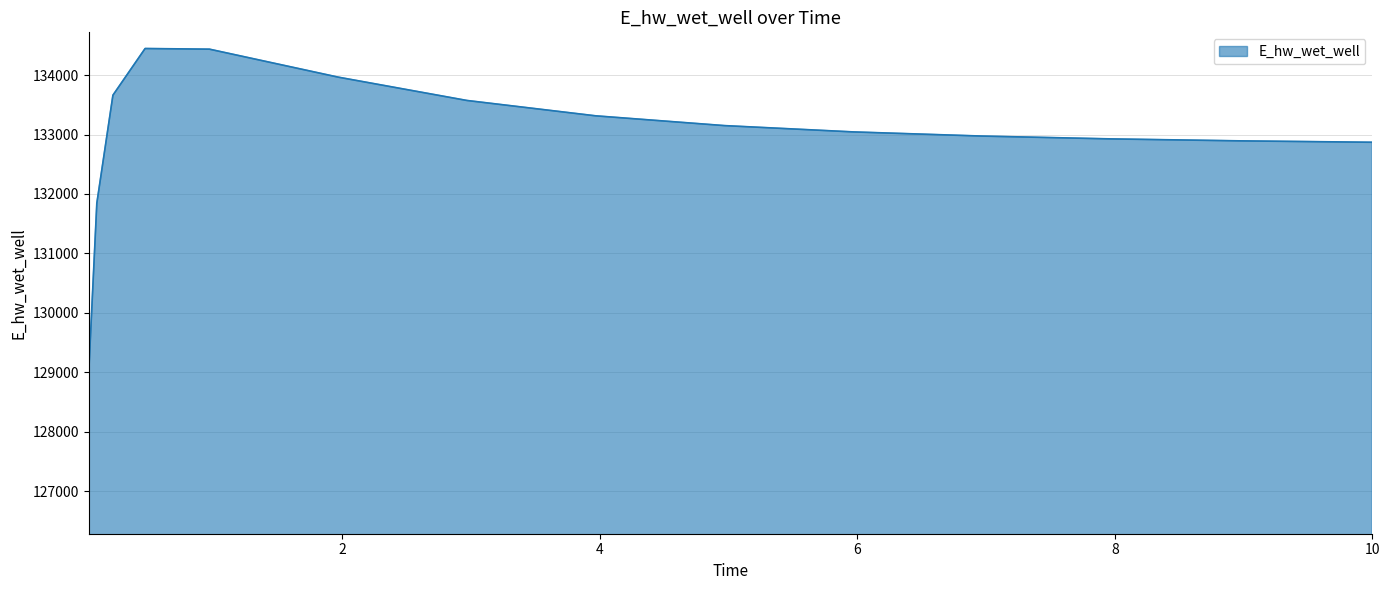

What is the minimum value shown in the chart?

129003.7